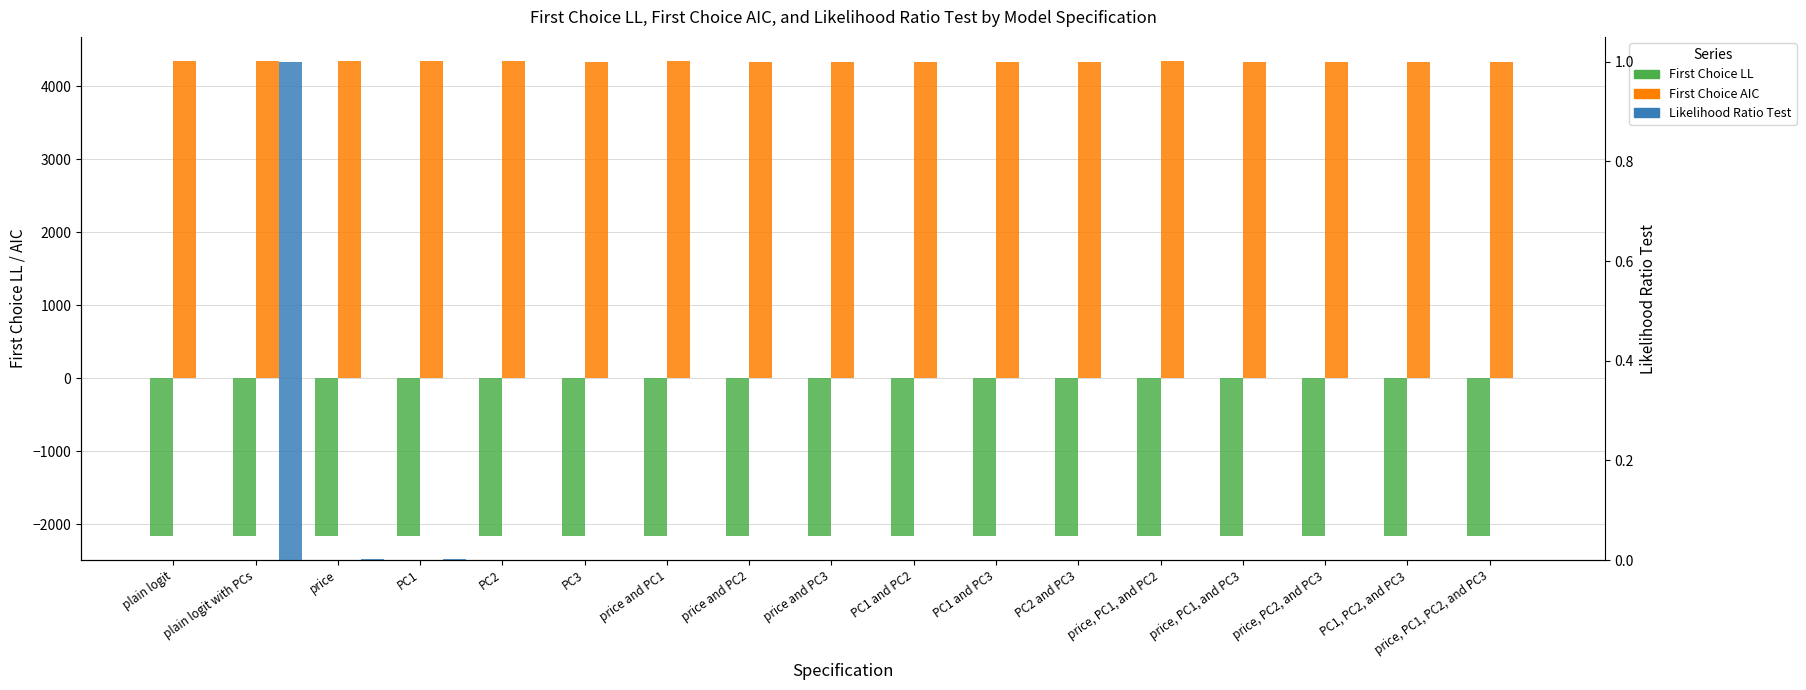

What is the difference between the highest and lowest values at PC1 and PC3?

6488.3